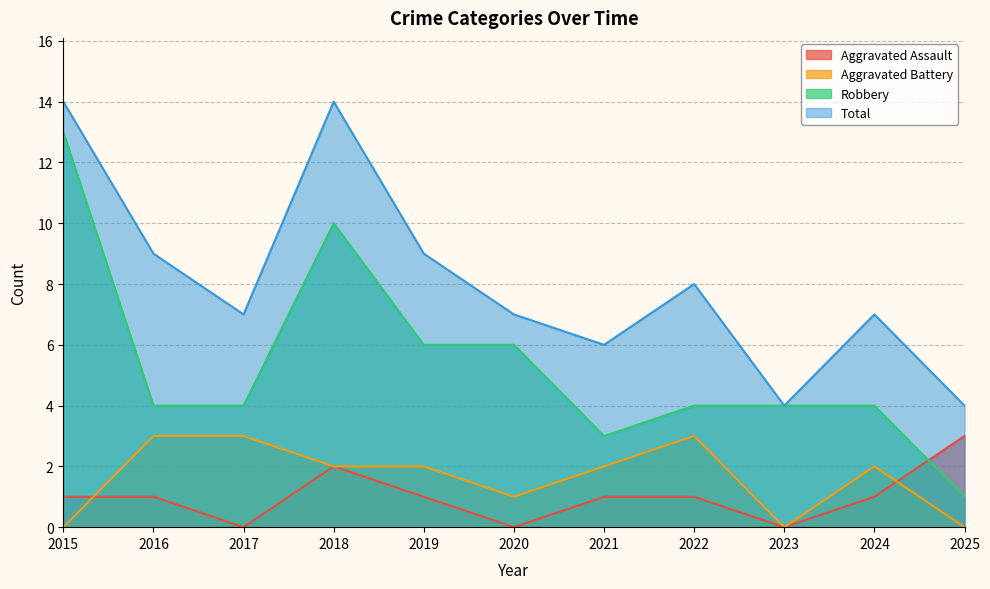

Where is Aggravated Battery nearest to the value 1?

2020